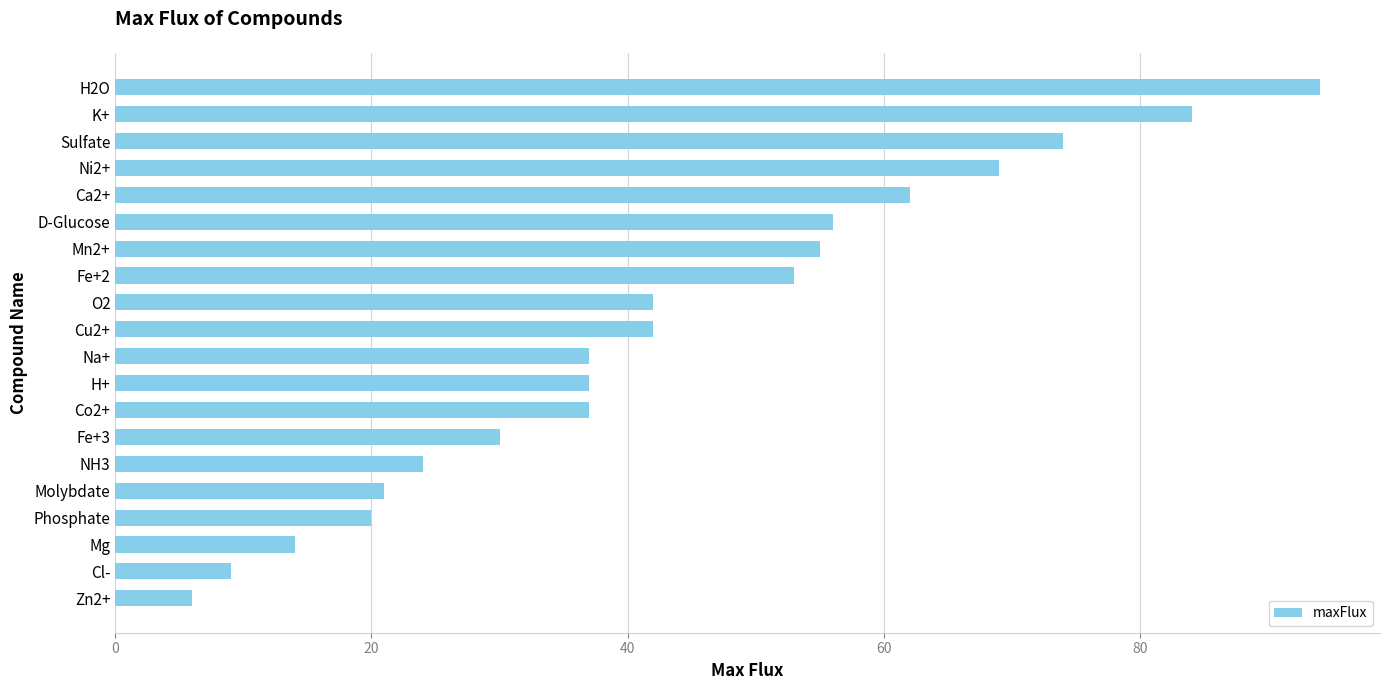

The chart shows a value of 39 at H2O. True or false?

False